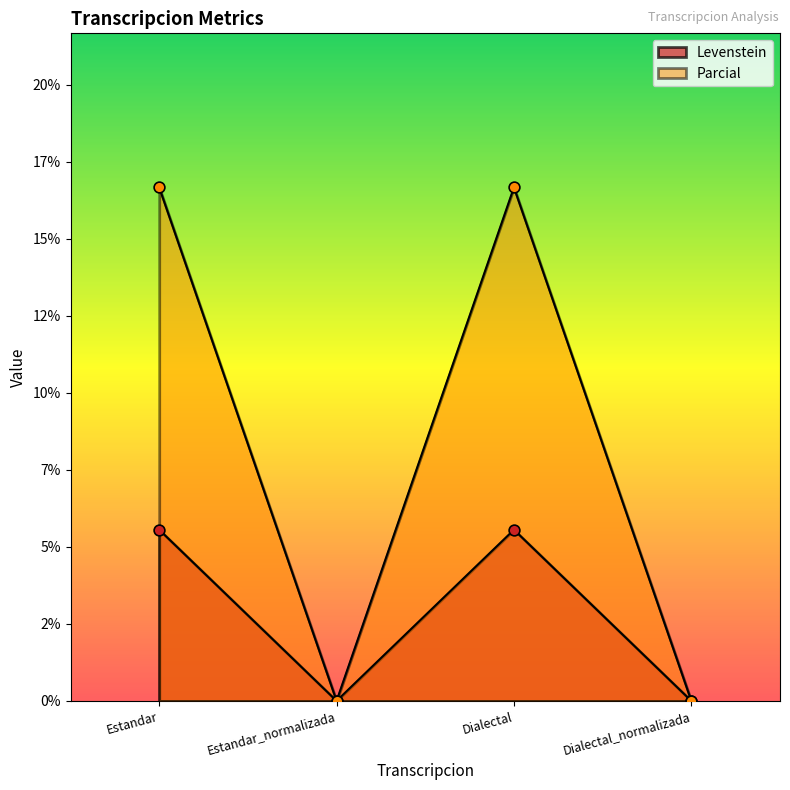

Which series has the largest Y range (max minus min)?

Parcial